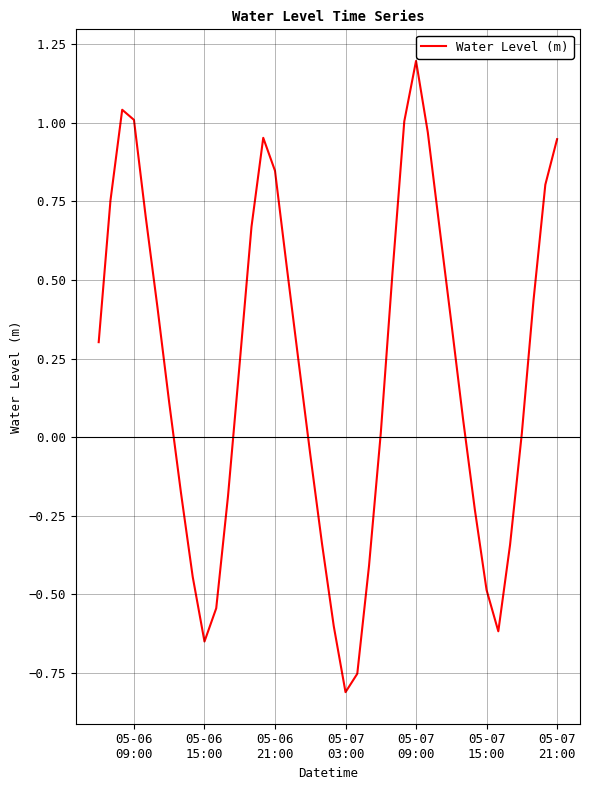

What is the sum of all values?

8.2